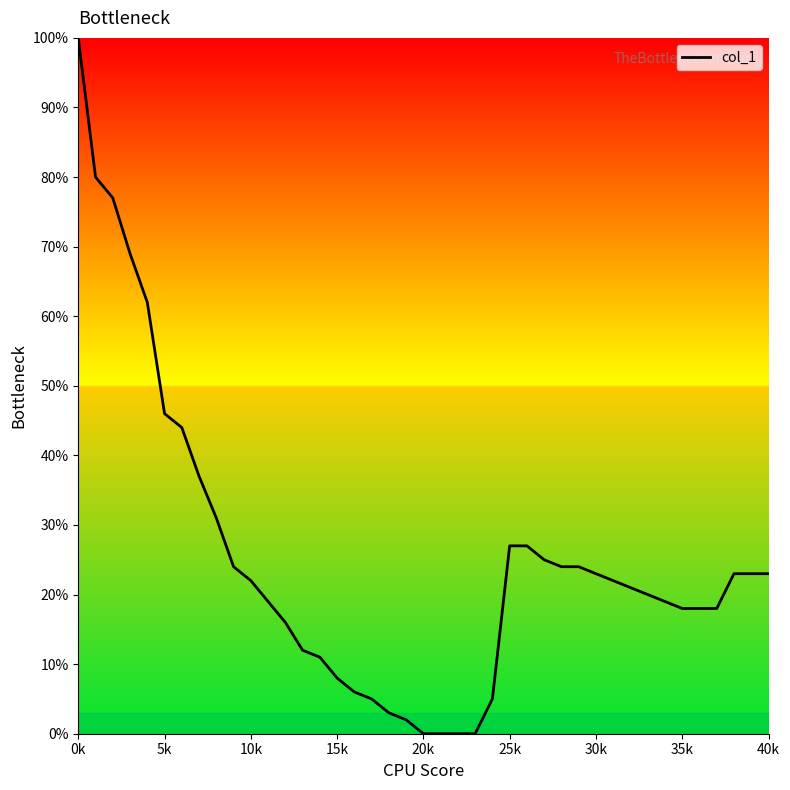

What is the greatest value displayed?

100.0